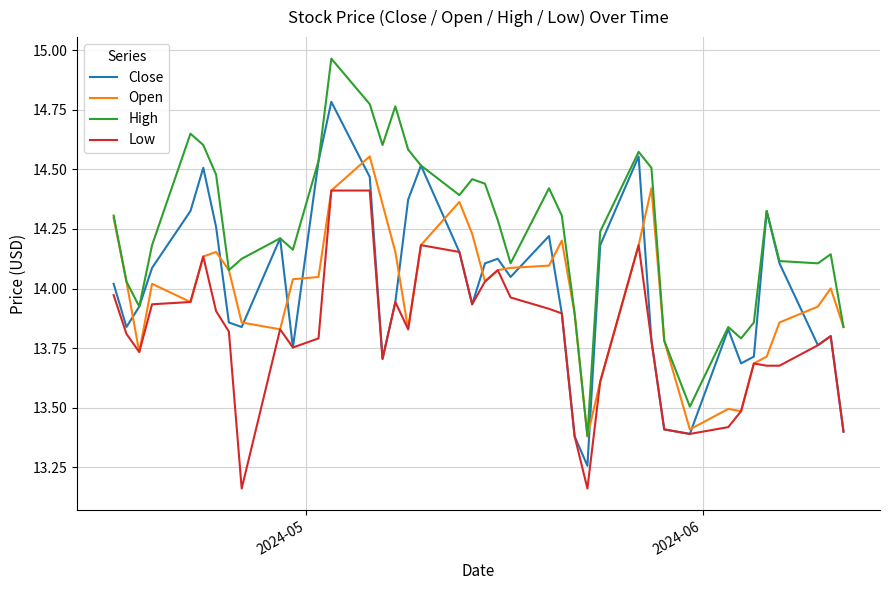

Rank the series by their maximum value, from highest to lowest.

High, Close, Open, Low